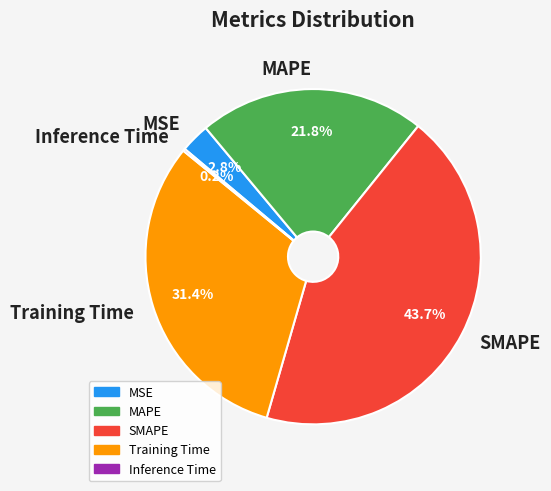

The MSE slice represents 9% of the pie. True or false?

False